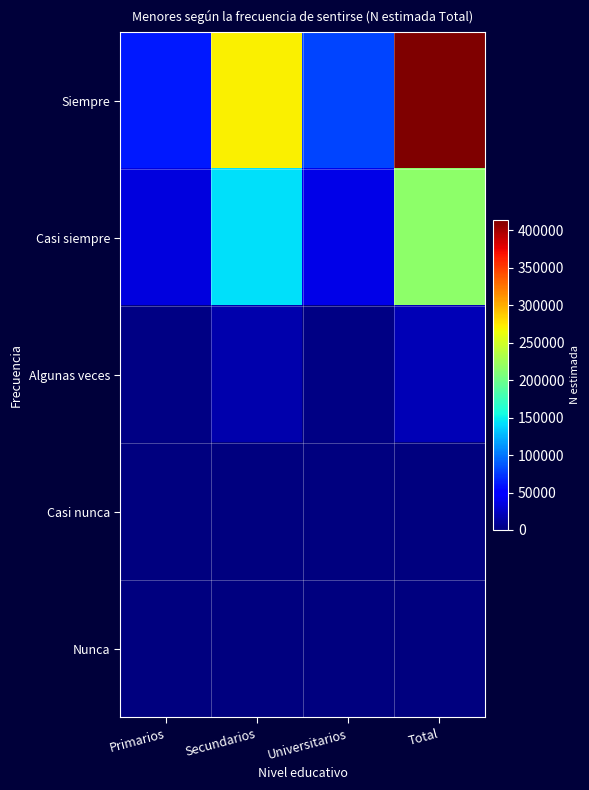

List the series in order of their peak value, highest first.

Siempre, Casi siempre, Algunas veces, Casi nunca, Nunca